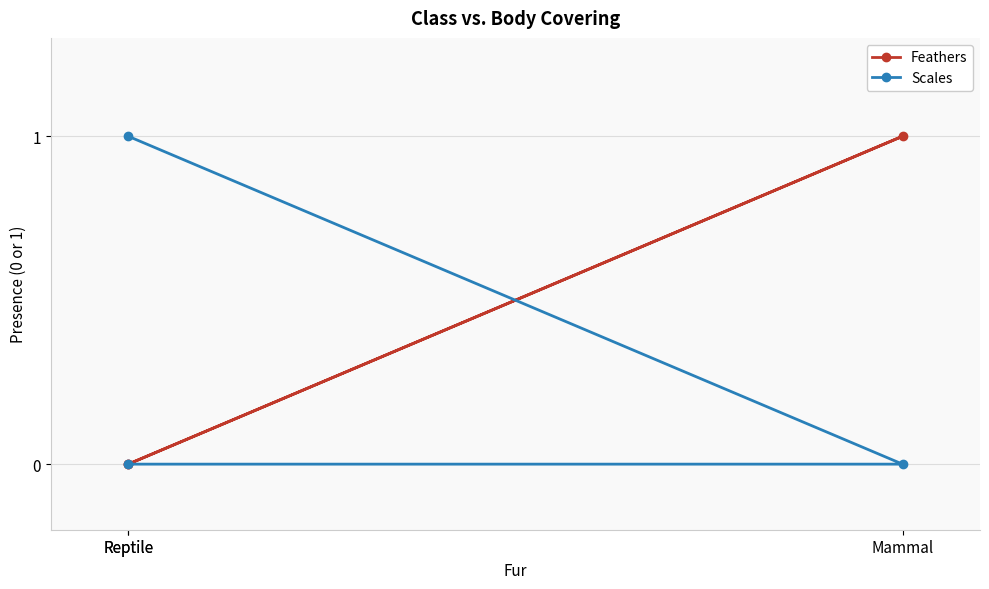

What is the sum of all Scales values?

1